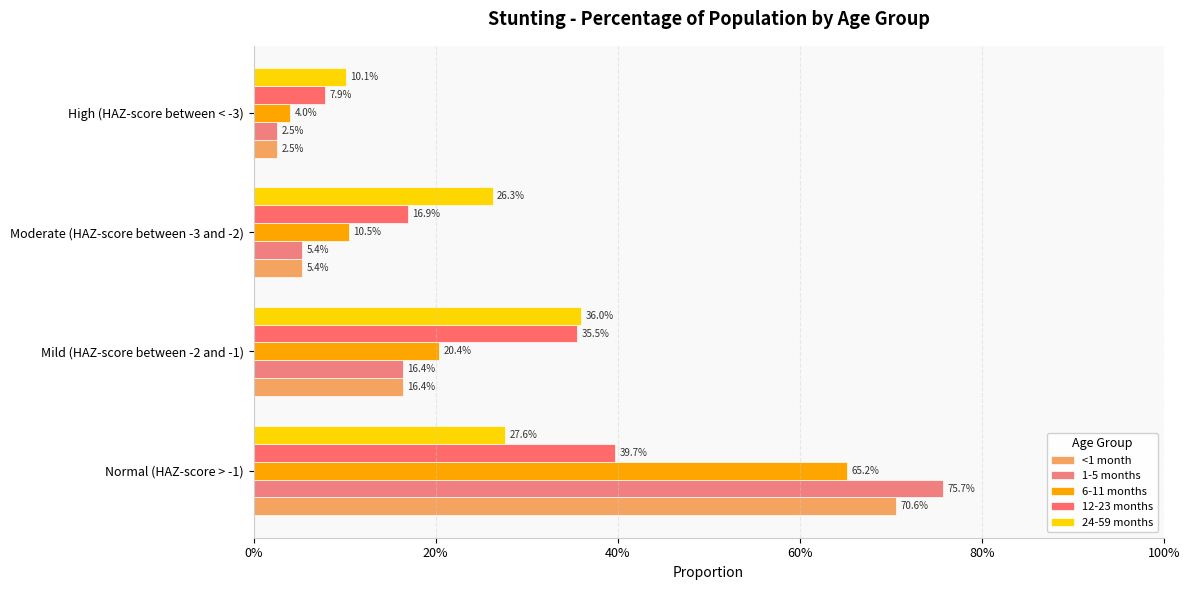

At how many categories does at least one series exceed 0?

4